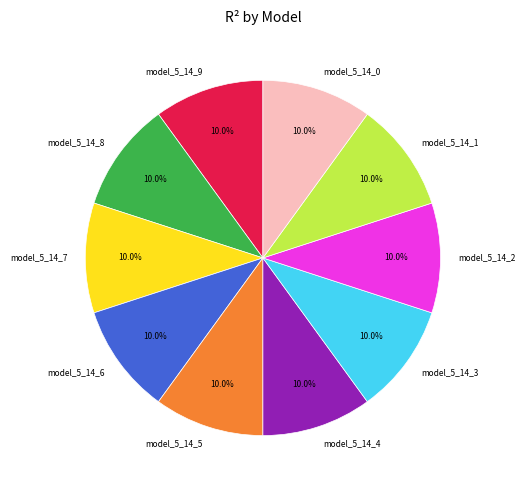

Is it true that model_5_14_0 is 10% of the pie?

True